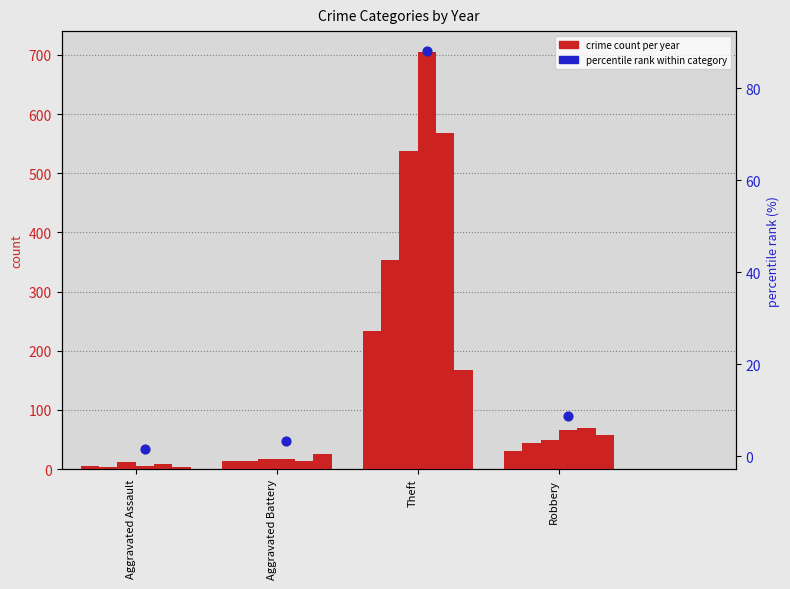

Is the value of 2017 at Aggravated Battery greater than the value of 2020 at Robbery?

No